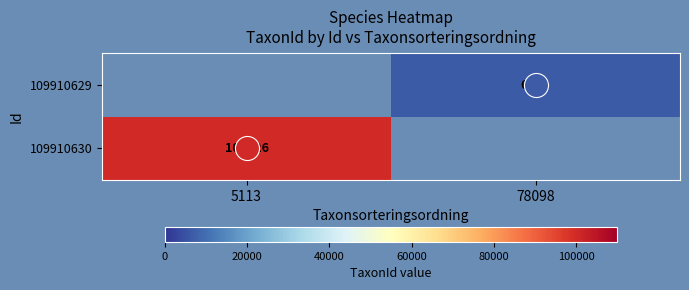

Which has a higher value, 78098 or 5113?

5113